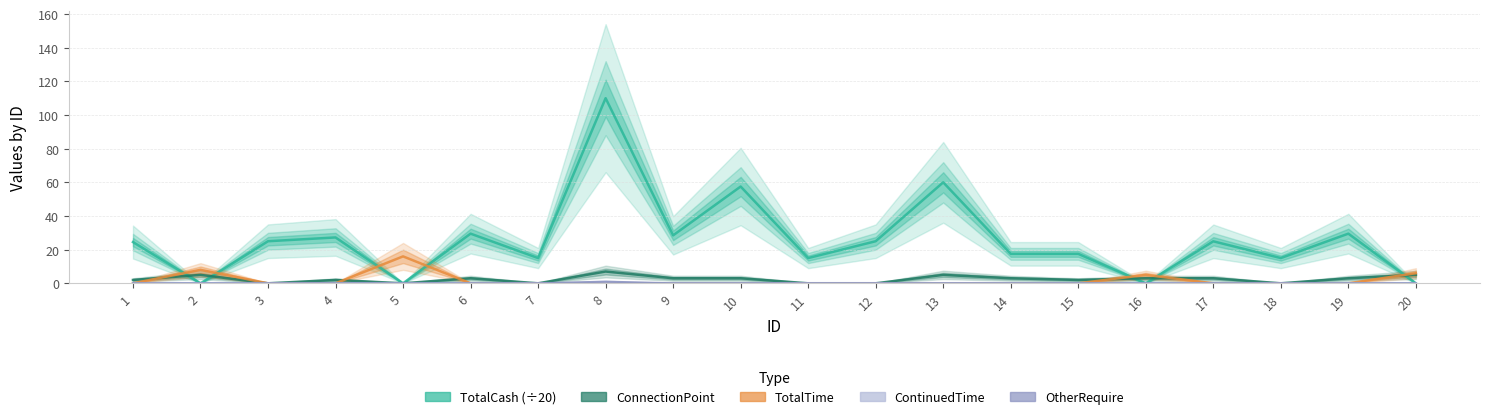

Reading left to right, extract all data points from this chart.

TotalCash (÷20): 24.5	0.0	25.0	27.2	0.0	29.5	15.0	110.0	28.5	57.5	15.0	25.0	60.0	17.5	17.5	0.0	24.9	15.0	29.5	0.0
ConnectionPoint: 2.0	5.0	0.0	2.0	0.0	3.0	0.0	7.0	3.0	3.0	0.0	0.0	5.0	3.0	2.0	3.0	3.0	0.0	3.0	5.0
TotalTime: 0.0	8.0	0.0	0.0	16.0	0.0	0.0	0.0	0.0	0.0	0.0	0.0	0.0	0.0	0.0	5.0	0.0	0.0	0.0	6.0
ContinuedTime: 0.0	0.0	0.0	0.0	0.0	0.0	0.0	0.0	0.0	0.0	0.0	0.0	0.0	0.0	0.0	0.0	0.0	0.0	0.0	0.0
OtherRequire: 0.0	0.0	0.0	0.0	0.0	0.0	0.0	1.0	0.0	0.0	0.0	0.0	0.0	0.0	0.0	0.0	0.0	0.0	0.0	0.0